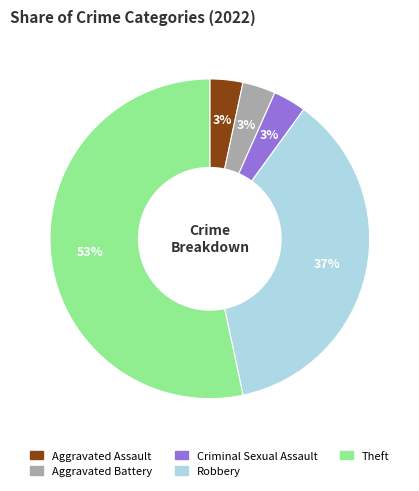

How many slices are in this pie chart?

5